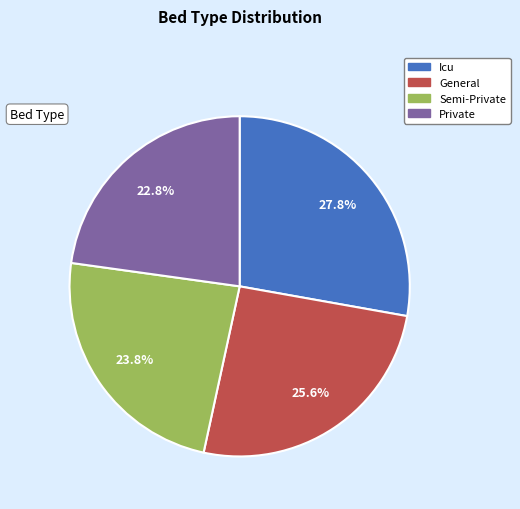

True or false: Semi-Private accounts for 24% of the total.

True